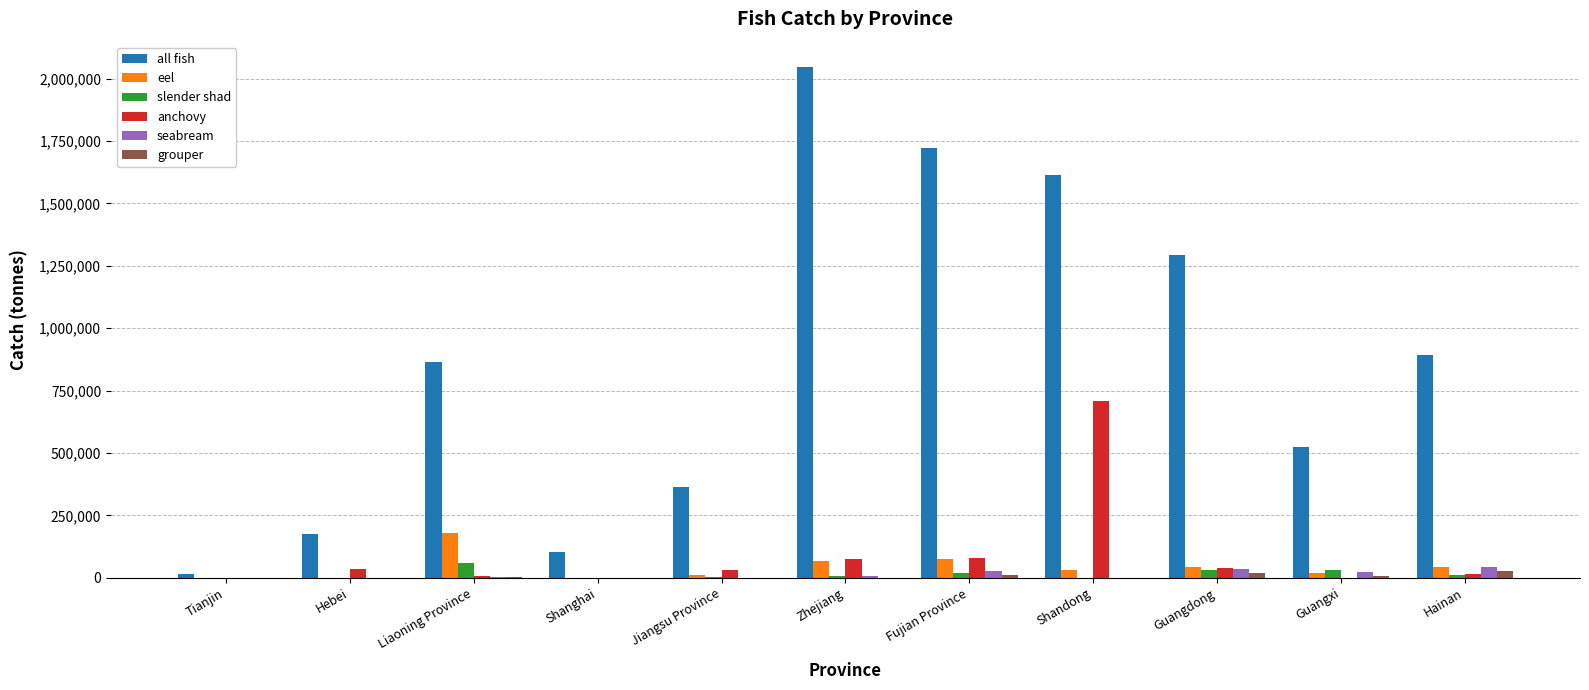

How many series are shown in this chart?

6